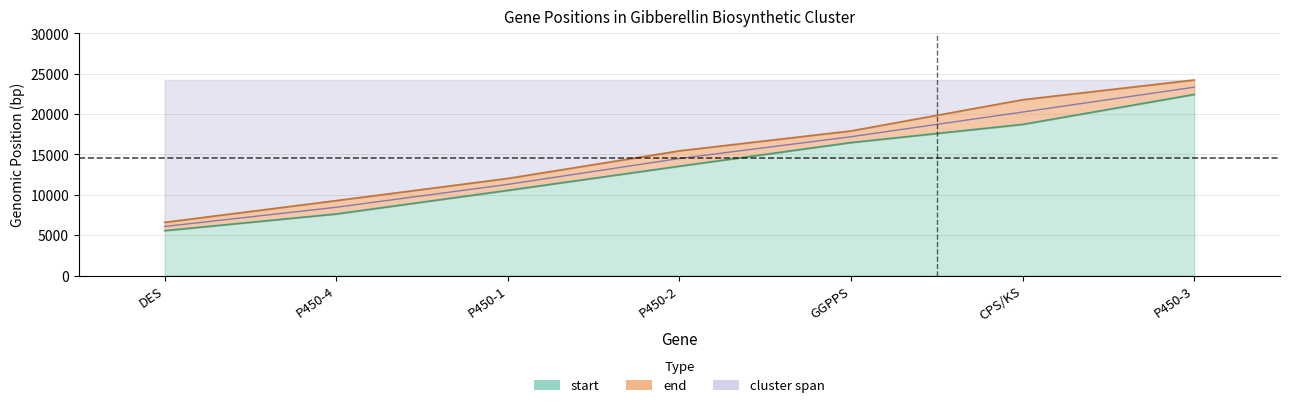

How many data points in end are less than 15457?

3